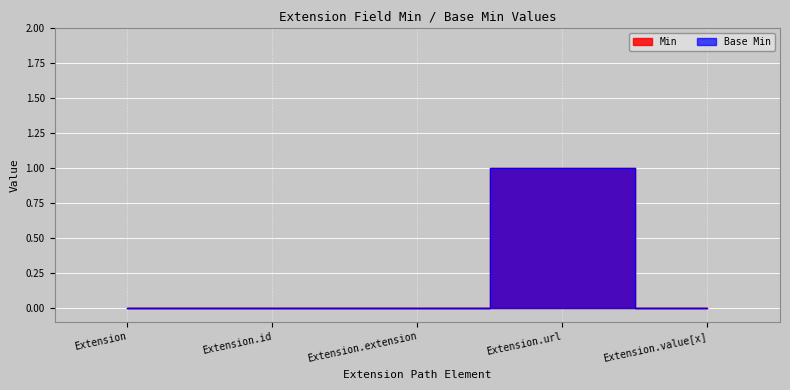

True or false: Base Min and Min cross at least once.

False